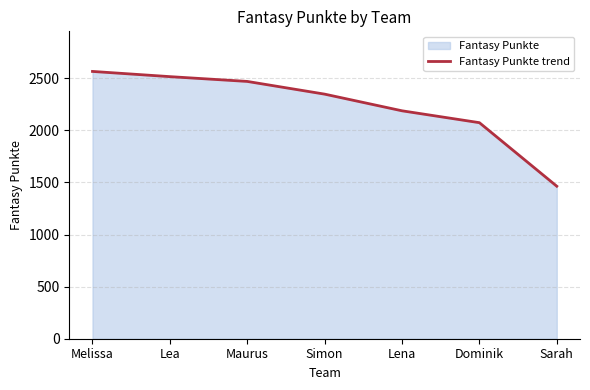

What is the label of the 3rd point from the left?

Maurus